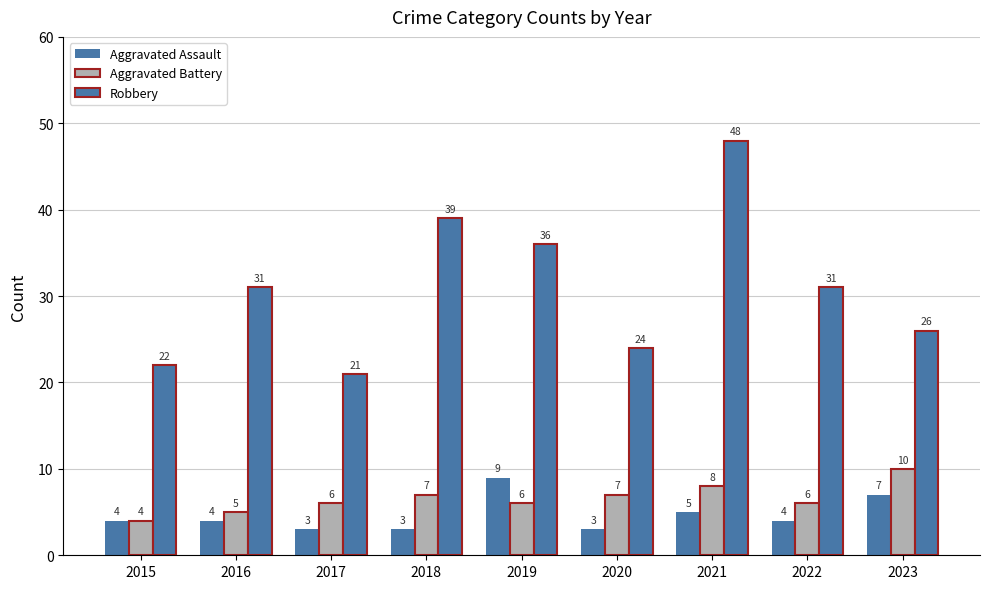

At how many categories does at least one series exceed 12?

9